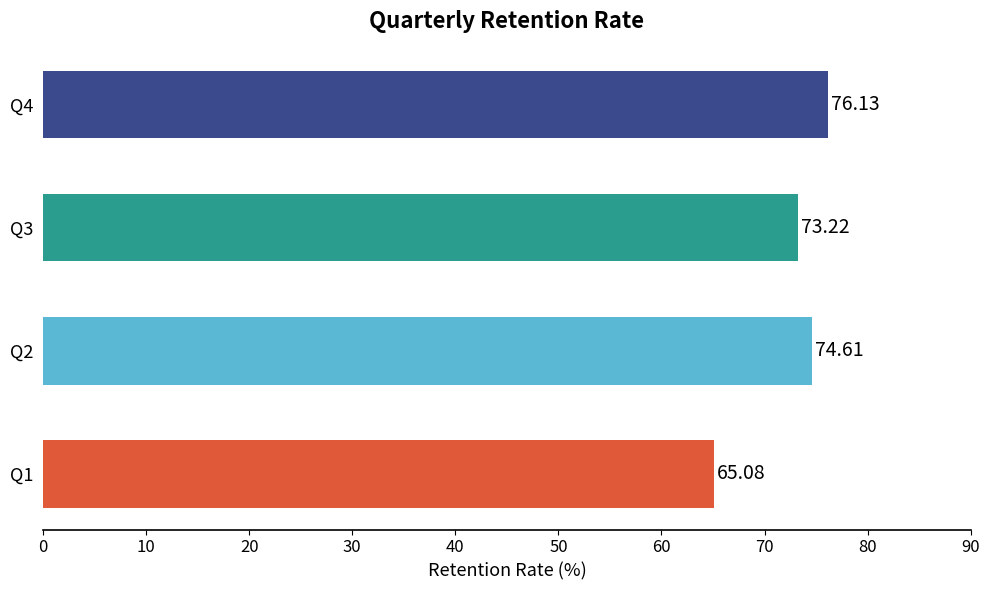

Approximately how many times larger is the value at Q3 compared to Q2?

1.0